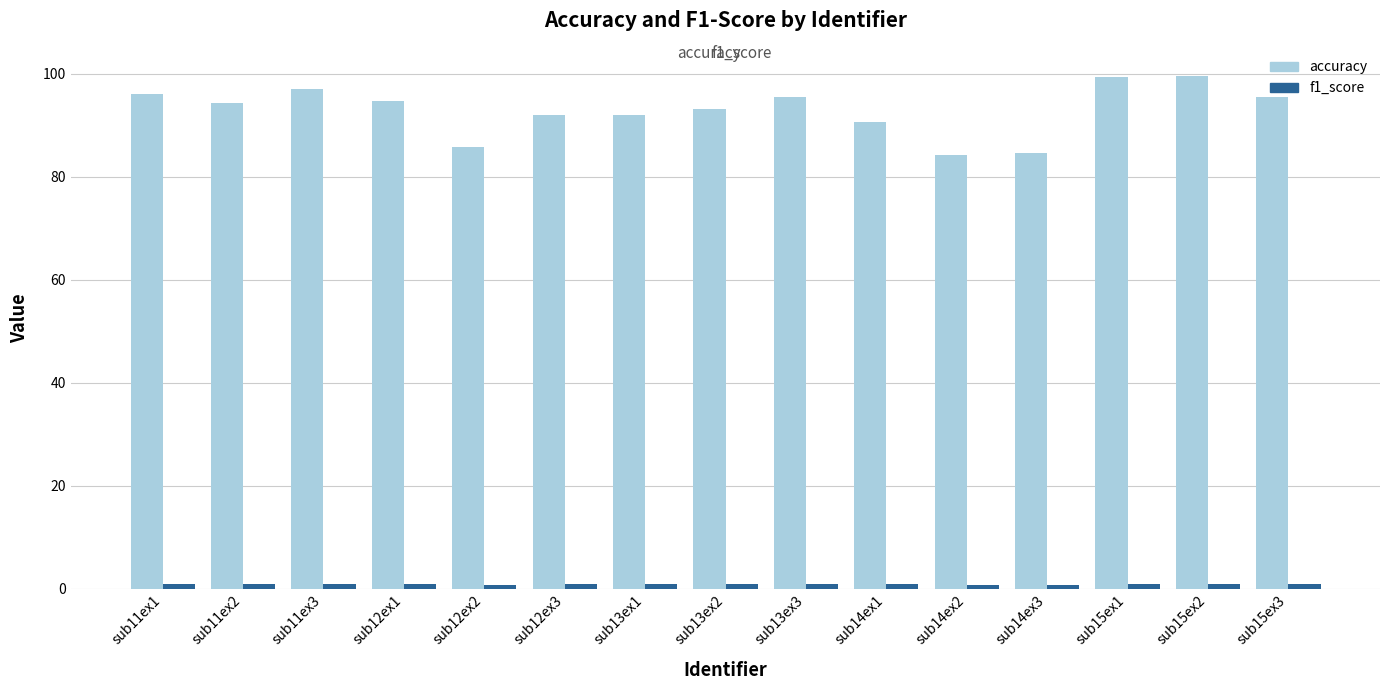

At how many categories does at least one series exceed 46?

15